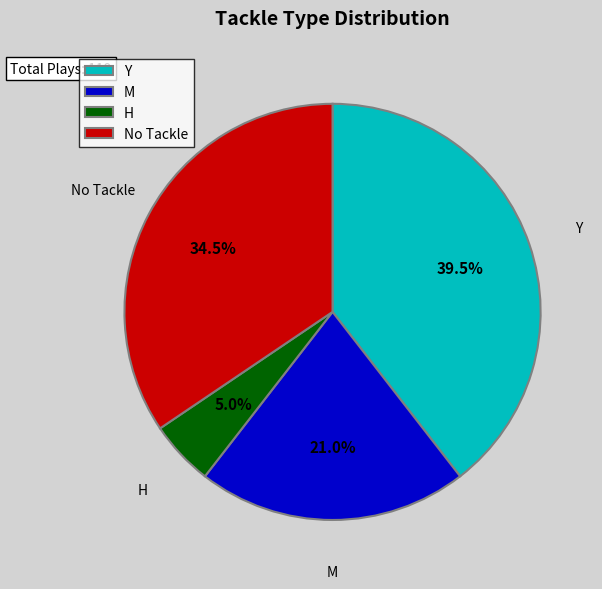

Combined, what portion of the pie is Y and H?

44.5%